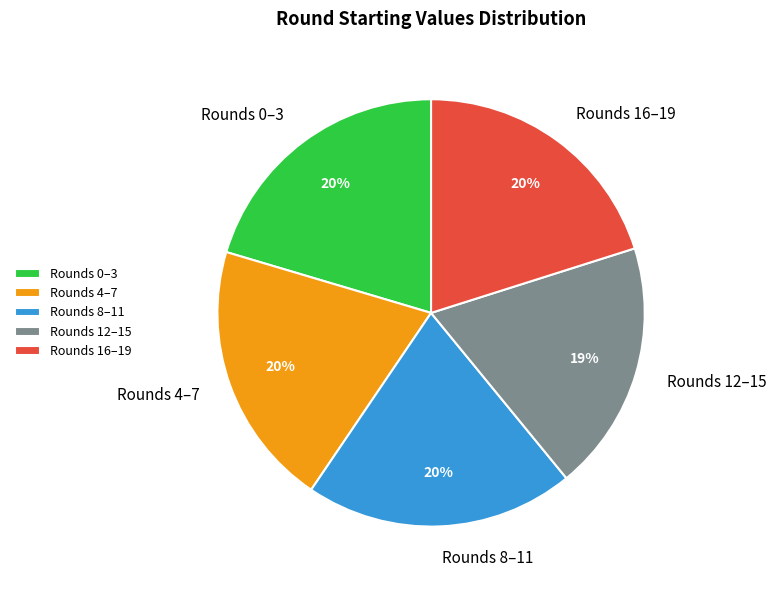

What is the ratio of the value at Rounds 12–15 to the value at Rounds 8–11?

0.9